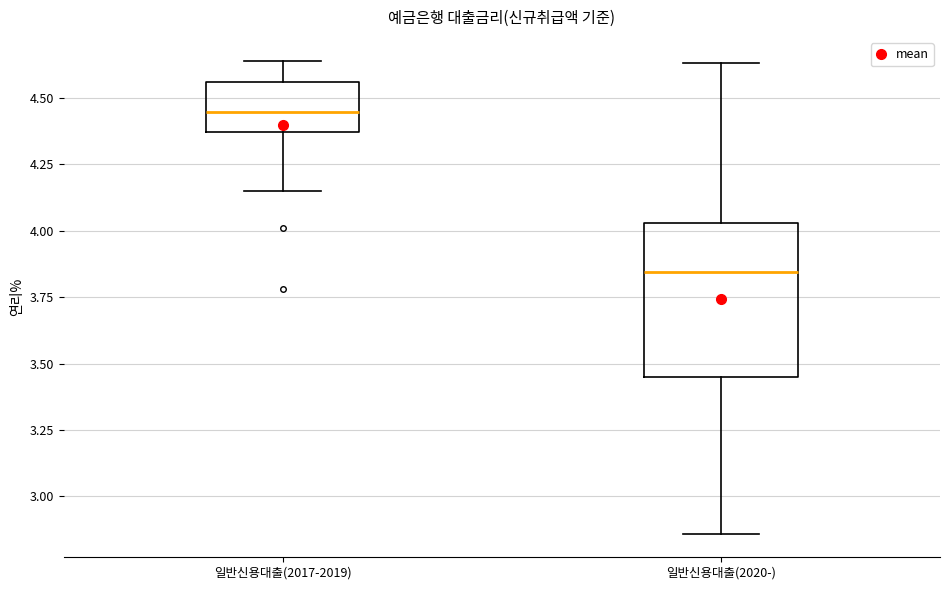

Comparing the boxes themselves (not the whiskers), which one is the tallest?

일반신용대출(2020-)